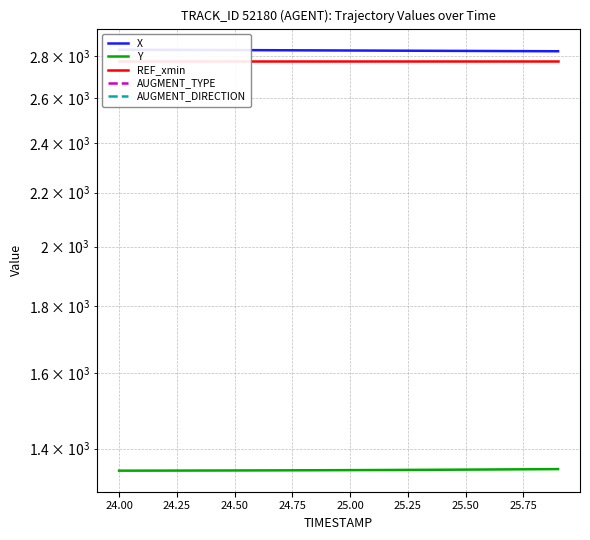

What are all the series names shown in the legend?

X, Y, REF_xmin, AUGMENT_TYPE, AUGMENT_DIRECTION